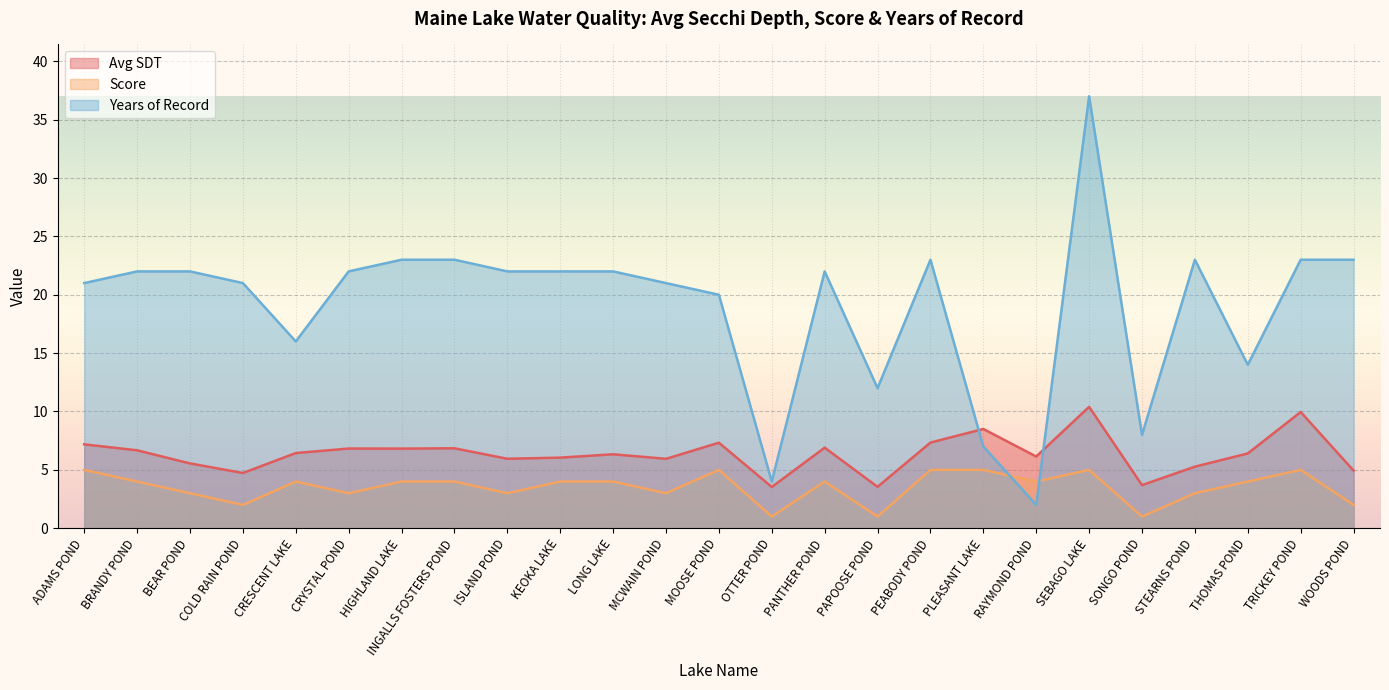

Which series ends up on top after the final intersection of Years of Record and Score?

Years of Record